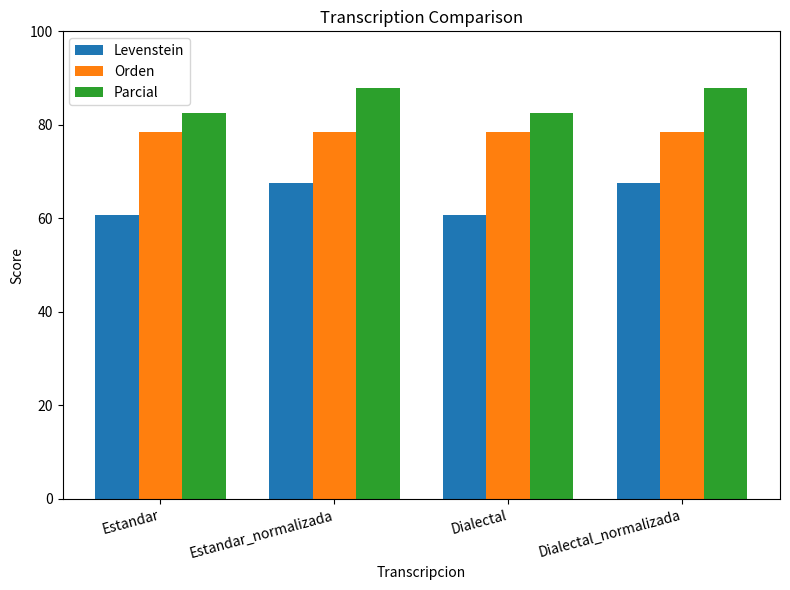

What is the label of the 2nd bar from the left?

Estandar_normalizada